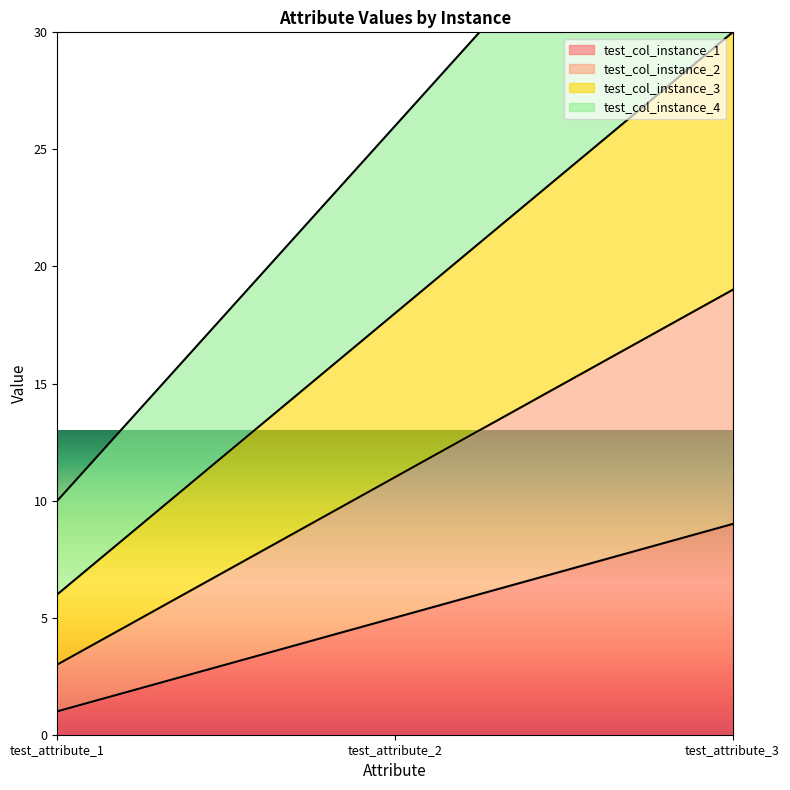

What value does the test_col_instance_2 series have at test_attribute_1?

3